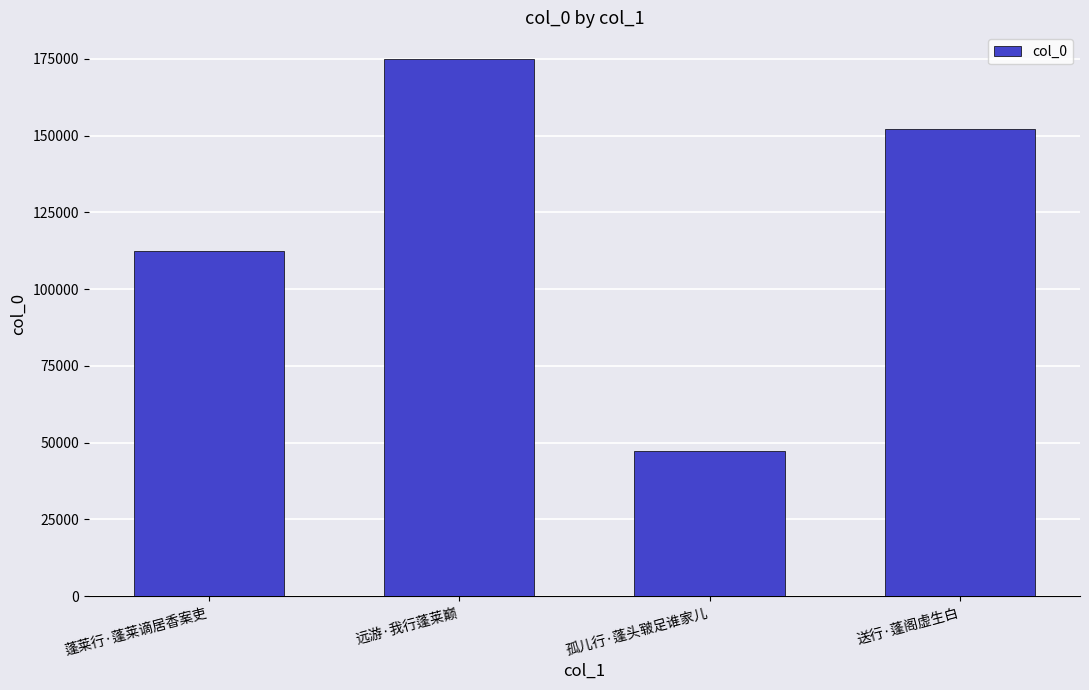

Approximately how many times larger is the value at 孤儿行·蓬头皲足谁家儿 compared to 蓬莱行·蓬莱谪居香案吏?

0.4